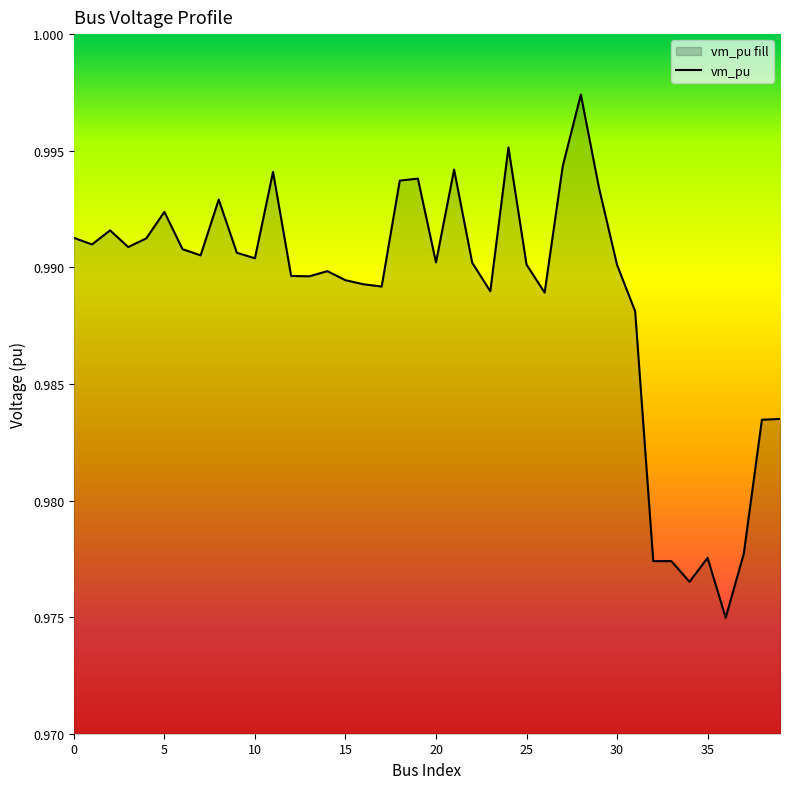

Reading left to right, what are all the values shown in this chart?

1.0	1.0	1.0	1.0	1.0	1.0	1.0	1.0	1.0	1.0	1.0	1.0	1.0	1.0	1.0	1.0	1.0	1.0	1.0	1.0	1.0	1.0	1.0	1.0	1.0	1.0	1.0	1.0	1.0	1.0	1.0	1.0	1.0	1.0	1.0	1.0	1.0	1.0	1.0	1.0